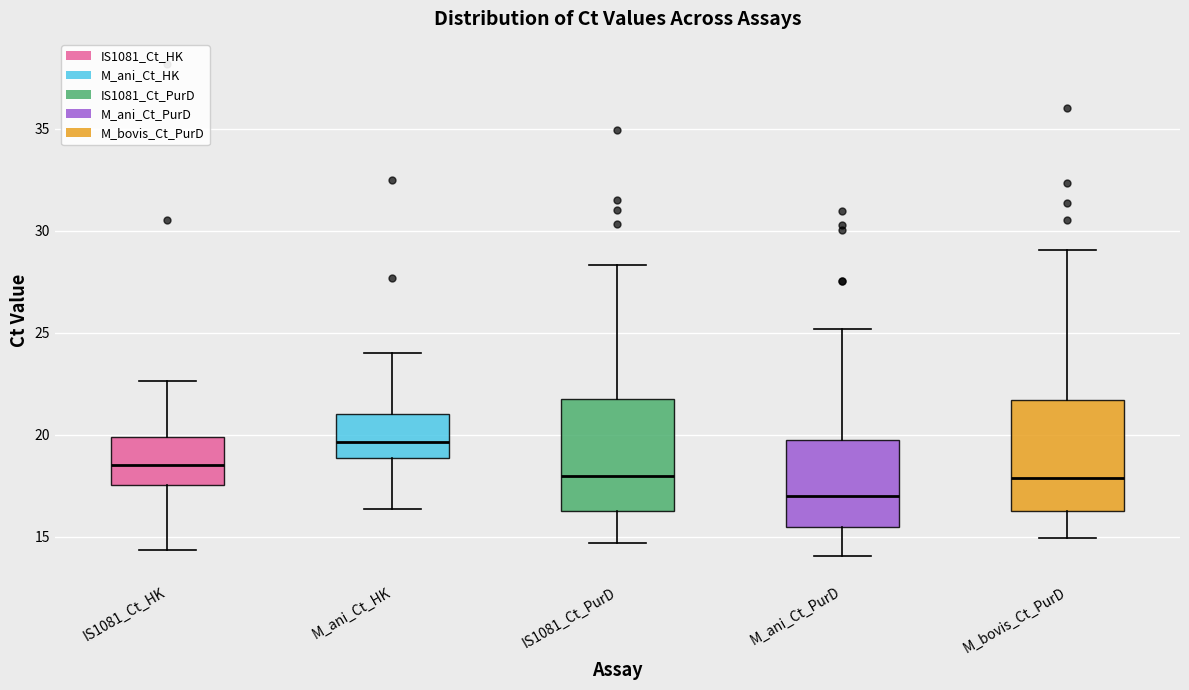

Reading left to right, transcribe this box plot: for each box, give where its median line is, the range the box spans, and where its two whiskers end, as read against the y-axis. The values are not printed on the chart, so give them approximately, as read against the axis.

IS1081_Ct_HK: median 18.5, box 17.5 to 20.0, whiskers 14.5 to 22.5
M_ani_Ct_HK: median 19.5, box 19.0 to 21.0, whiskers 16.5 to 24.0
IS1081_Ct_PurD: median 18.0, box 16.5 to 21.5, whiskers 14.5 to 28.5
M_ani_Ct_PurD: median 17.0, box 15.5 to 19.5, whiskers 14.0 to 25.0
M_bovis_Ct_PurD: median 18.0, box 16.5 to 21.5, whiskers 15.0 to 29.0